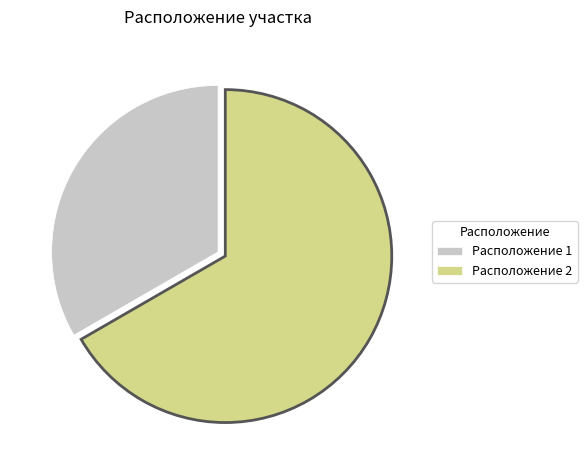

How many slices are in this pie chart?

2